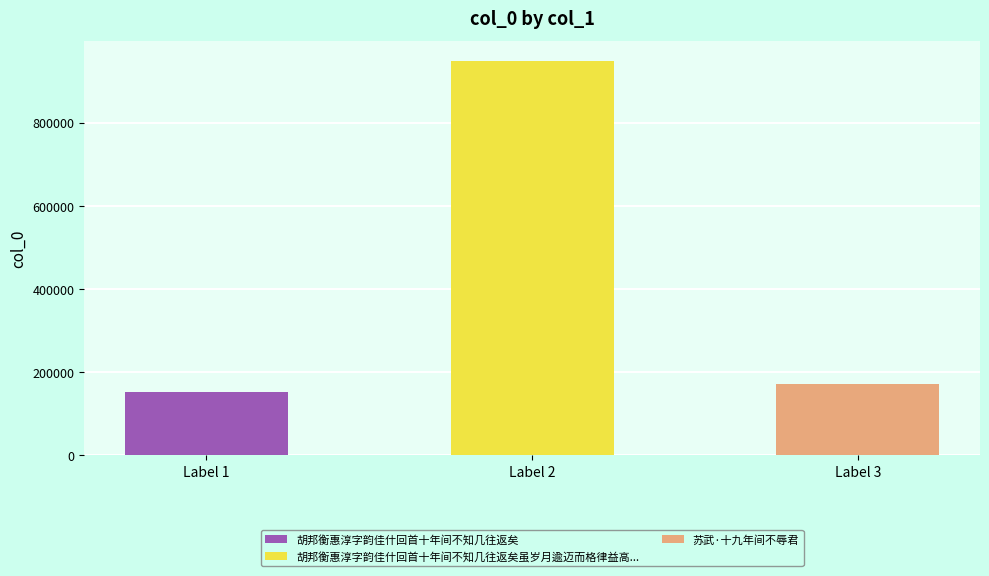

What position from the right is 胡邦衡惠淳字韵佳什回首十年间不知几往返矣虽岁月逾迈而格律益高降叹不足敬用赓和?

2